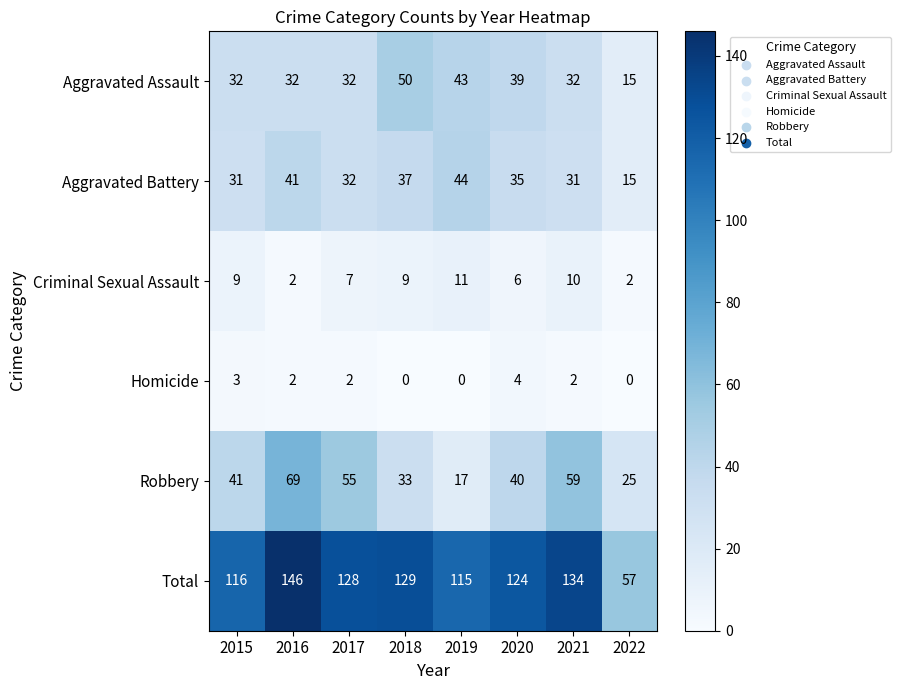

What is the sum of the Total values at 2022 and 2018?

186